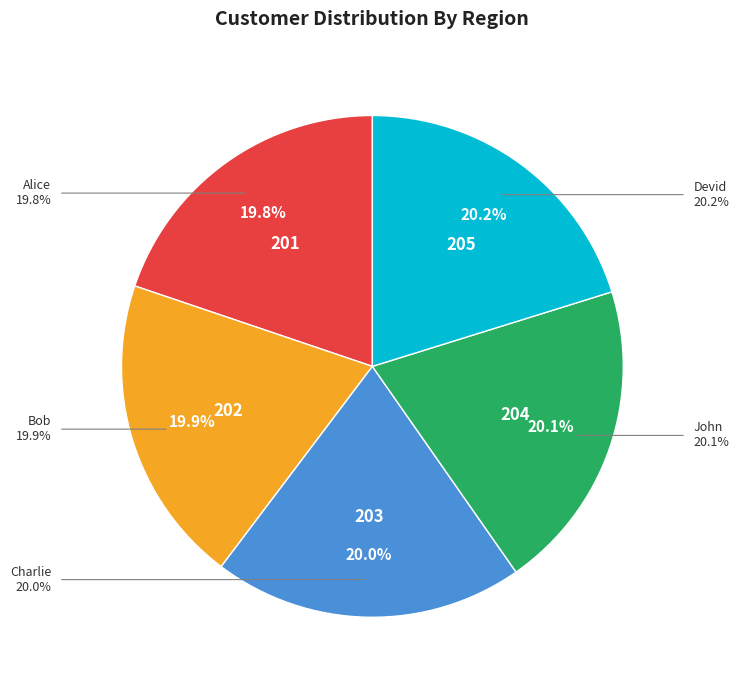

To the nearest percent, what is the combined percentage of Charlie and John?

40%